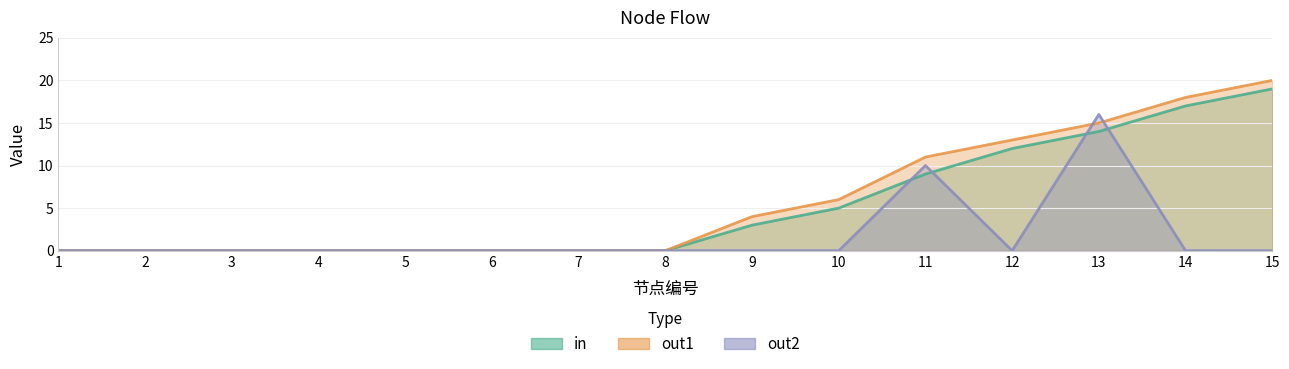

What is the sum of the in values at 13 and 12?

26